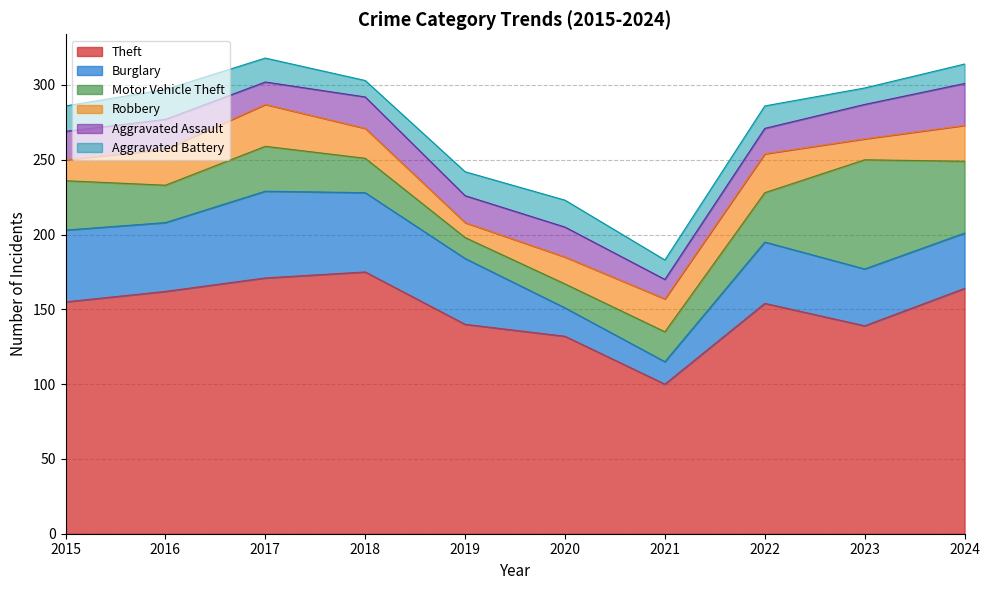

Does the chart have visible grid lines?

Yes